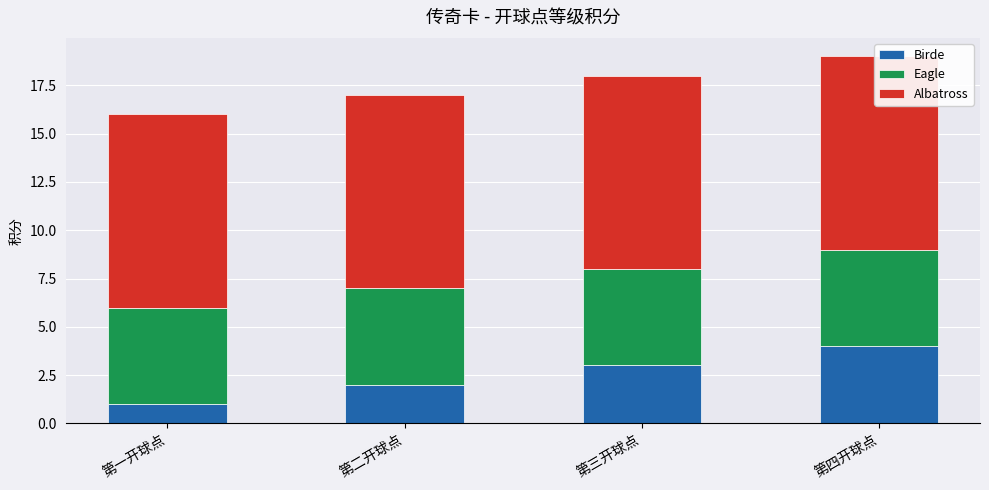

What position from the left is 第三开球点?

3